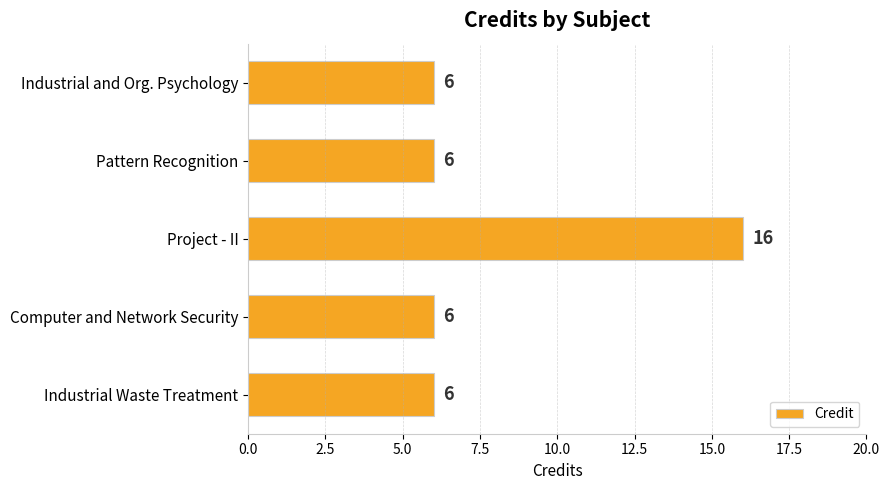

What is the approximate value at Industrial and Org. Psychology, to the nearest 5?

5